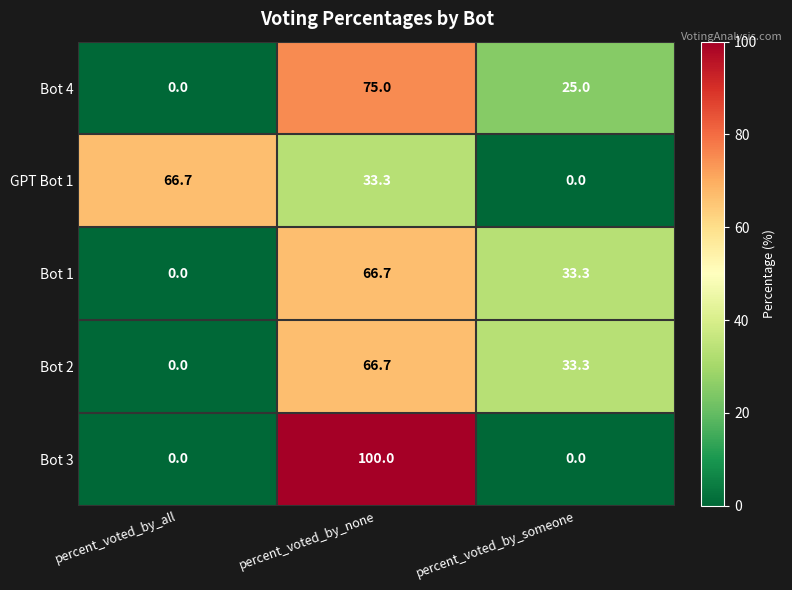

Which category has the highest value across all series?

percent_voted_by_none